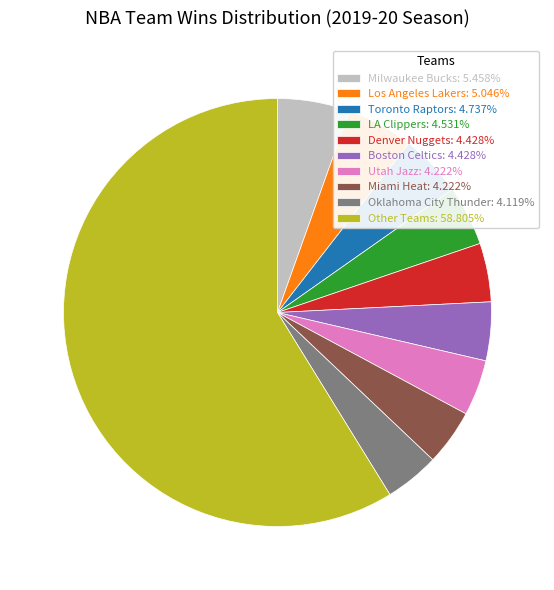

What is the ratio of the value at Los Angeles Lakers: 5.046% to the value at Denver Nuggets: 4.428%?

1.1